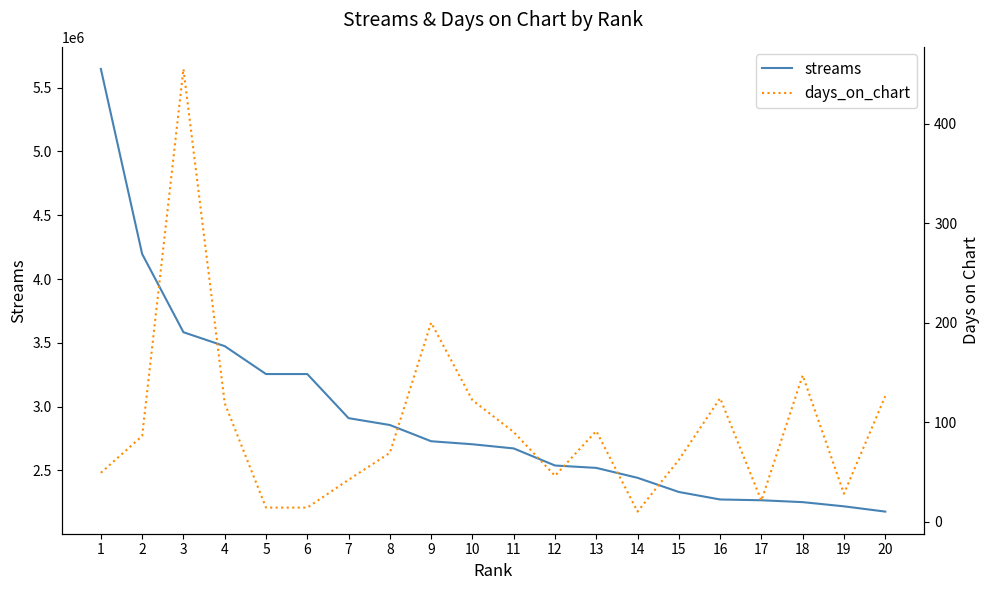

List the series in order of their overall mean, highest first.

streams, days_on_chart